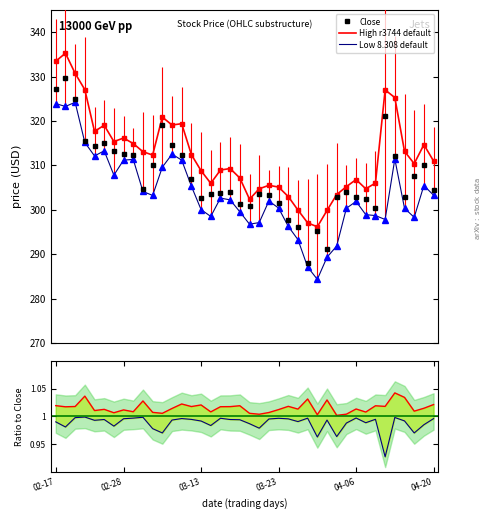

What is the lowest value of the High r3744 default series?

296.2